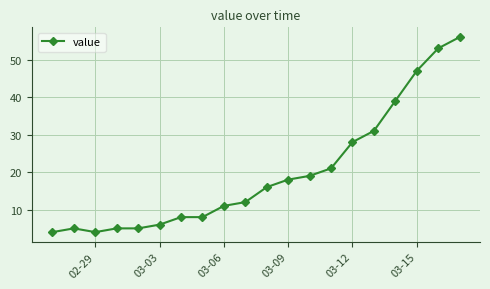

What is the smallest value displayed?

4